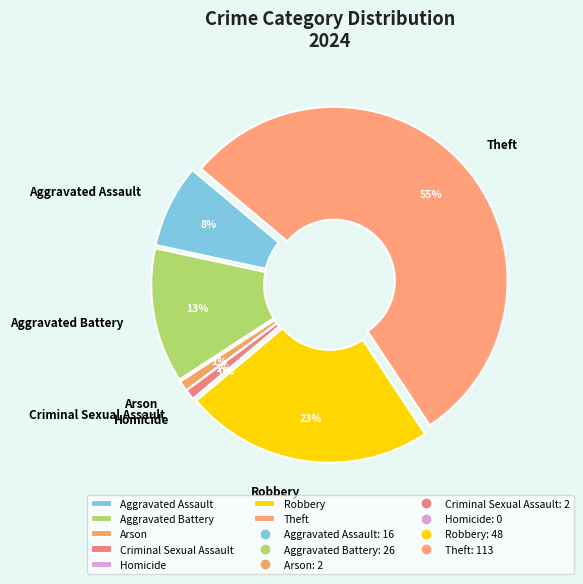

How many slices are in this pie chart?

7